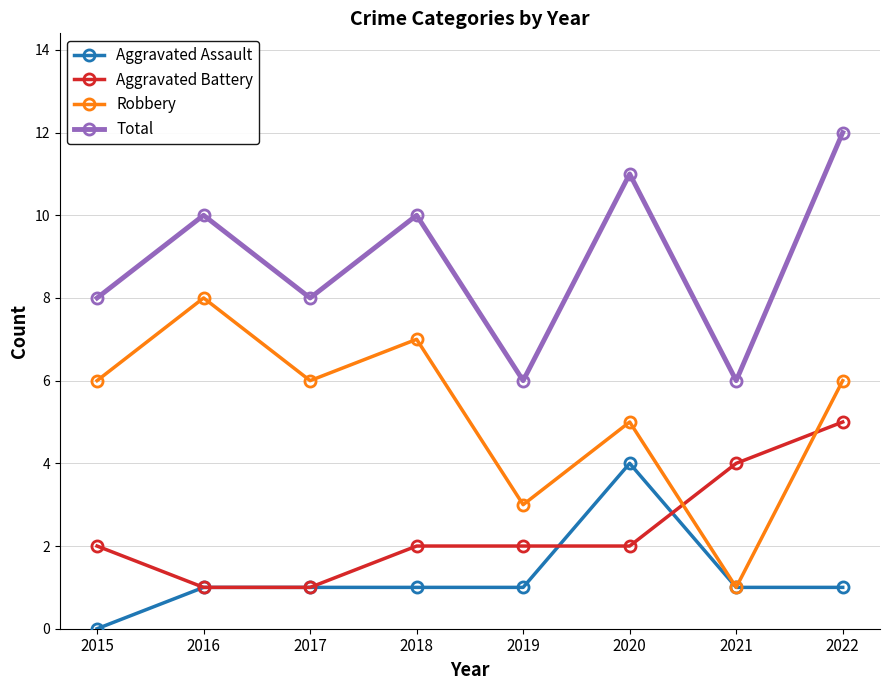

What is the total value across all series at 2015?

16